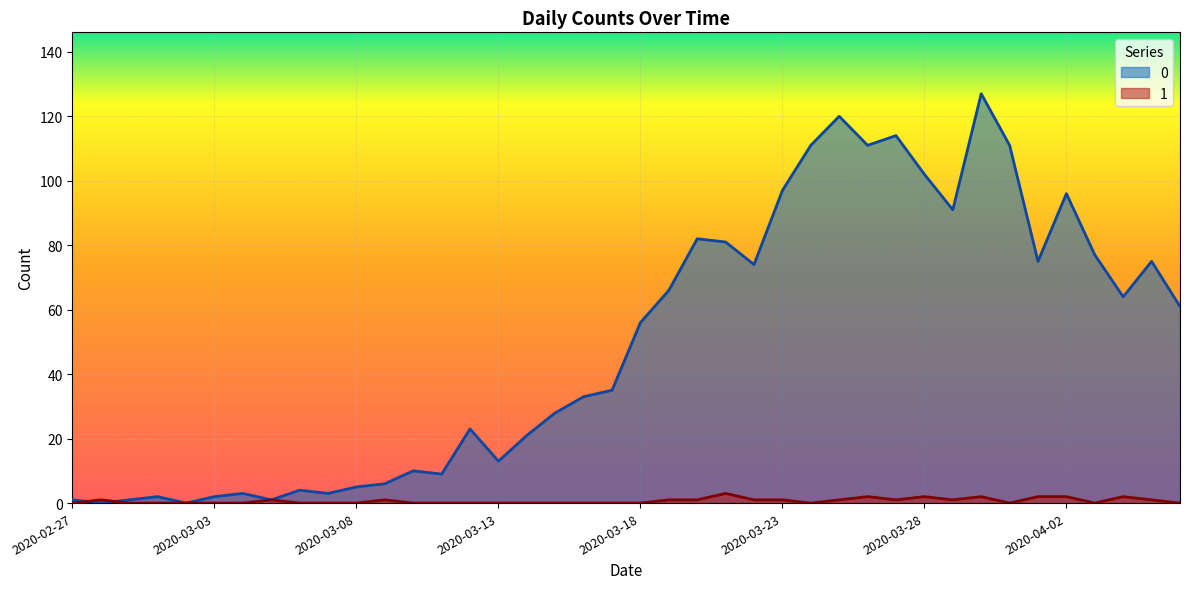

Where is 0 nearest to the value 63?

2020-04-04